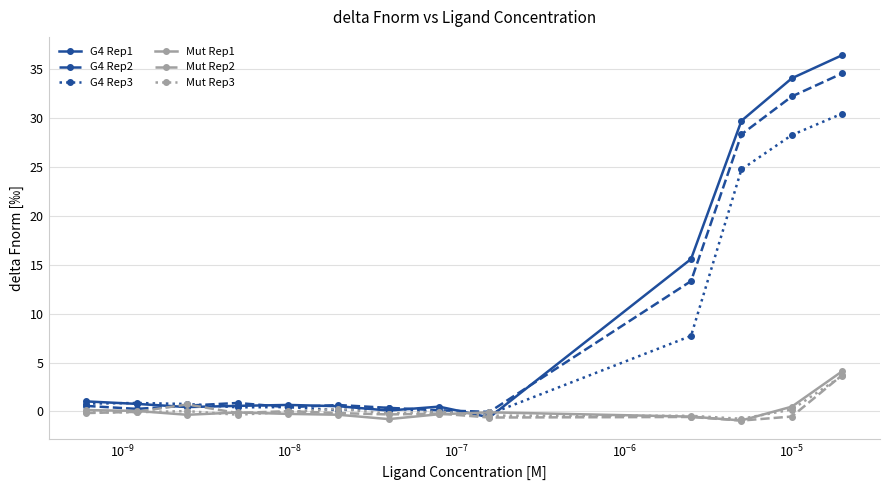

What are all the series names shown in the legend?

G4 Rep1, G4 Rep2, G4 Rep3, Mut Rep1, Mut Rep2, Mut Rep3